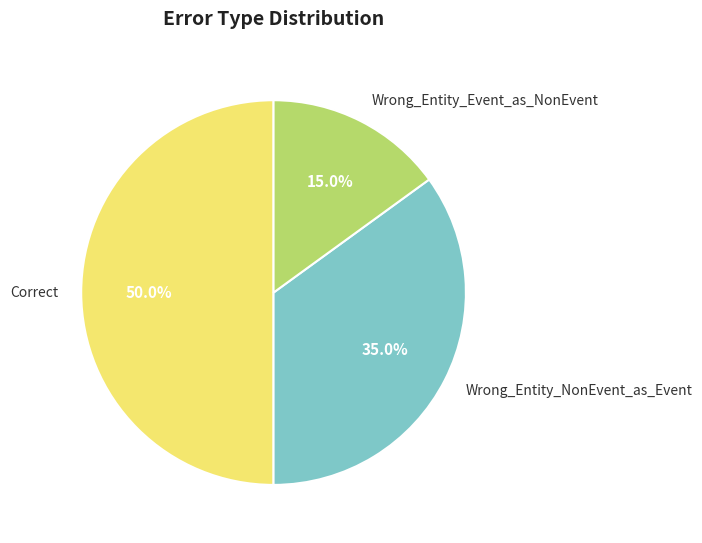

Which category has the biggest portion of the pie?

Correct